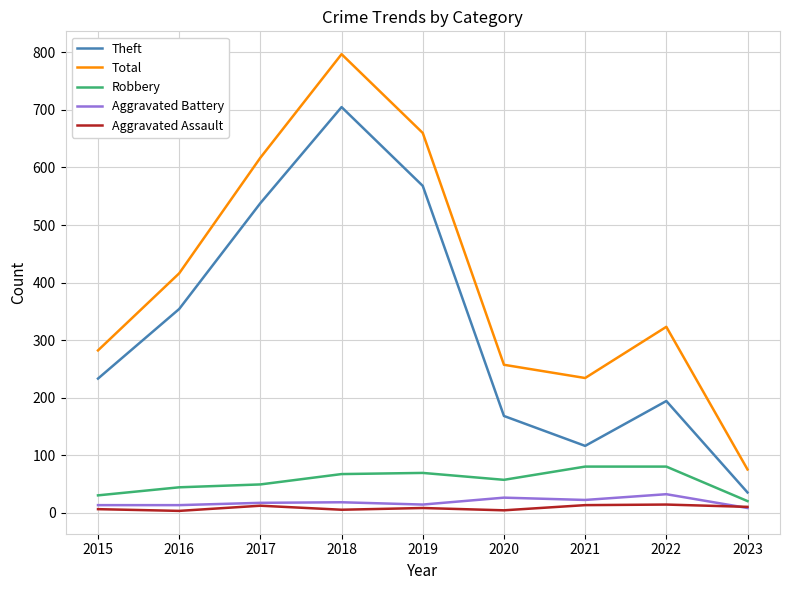

Which category has the highest value in the Total series?

2018